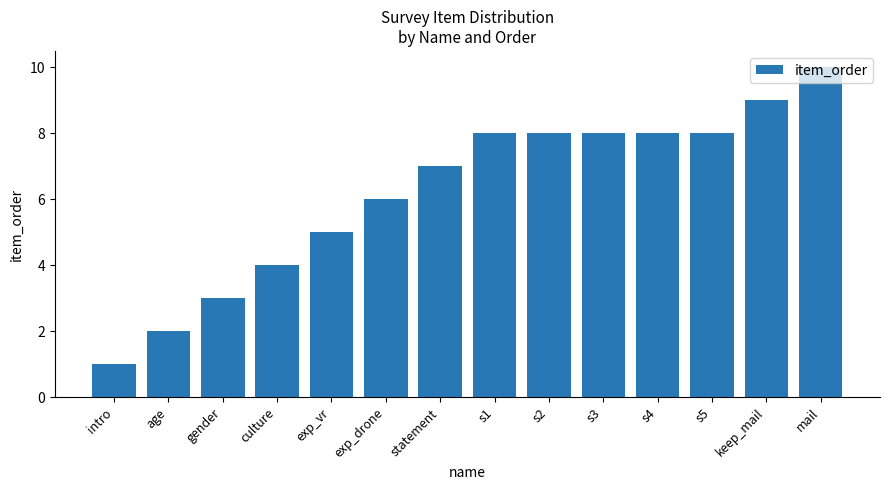

How many data points does each series have?

14